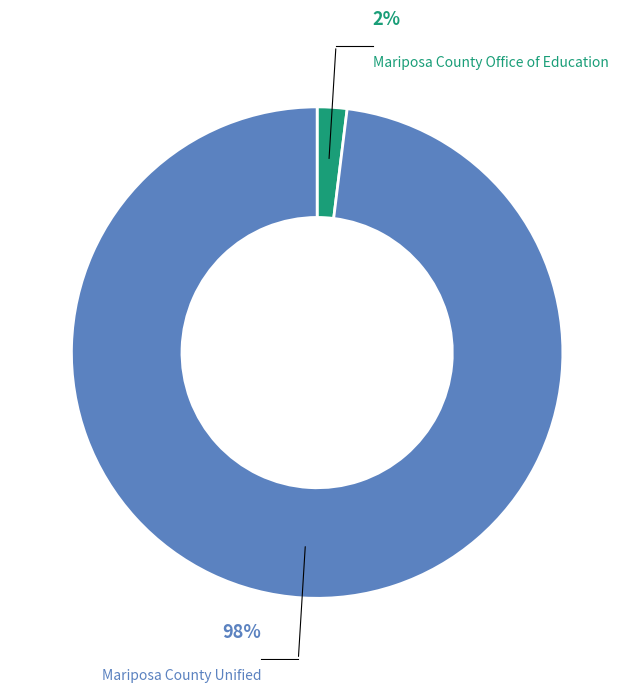

Rank the categories by value from lowest to highest.

Mariposa County Office of Education, Mariposa County Unified